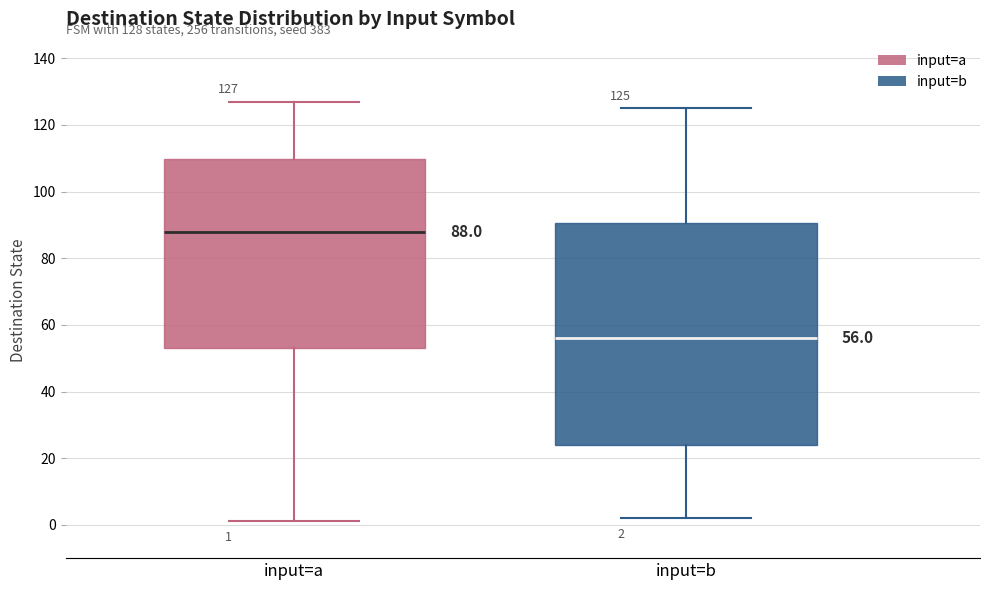

Comparing the boxes themselves (not the whiskers), which one is the tallest?

input=b